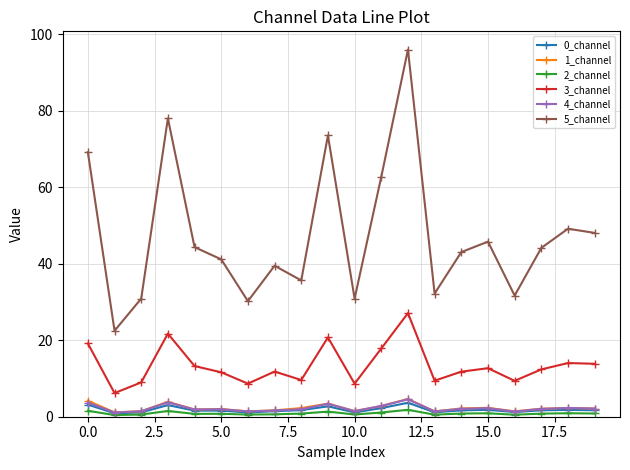

How many categories are shown in the chart?

20